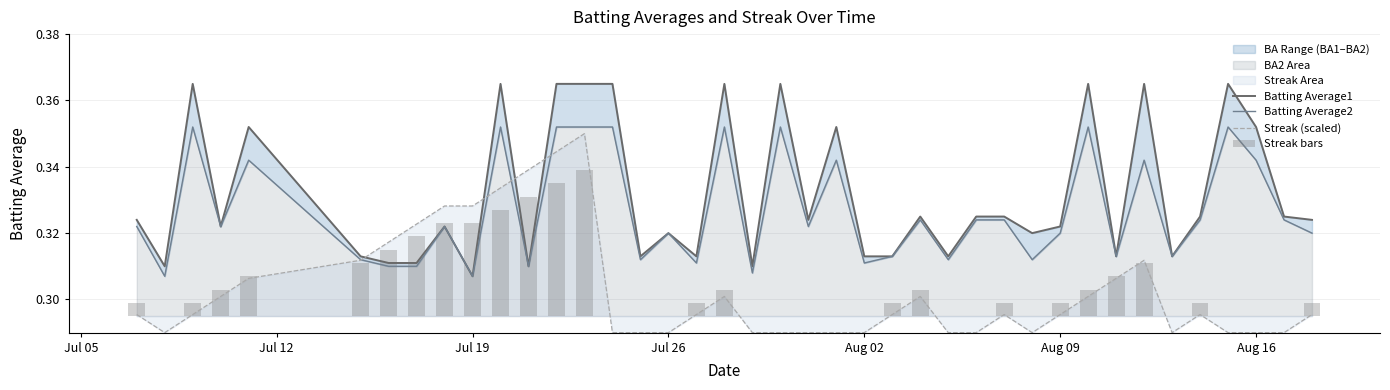

How many series are shown in this chart?

4